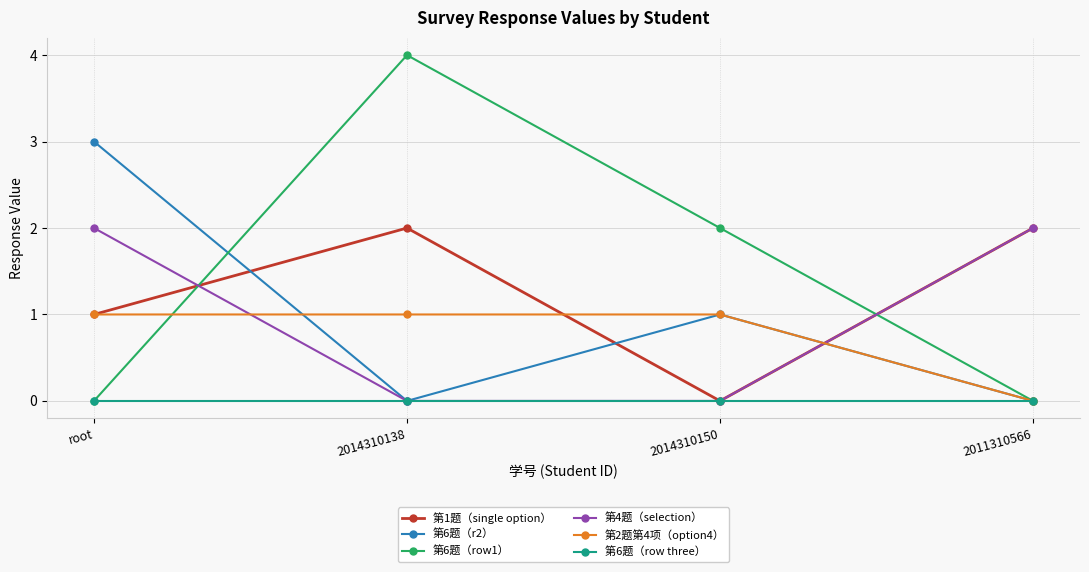

True or false: 第2题第4项（option4） has more than 2 points higher than both neighbors.

False